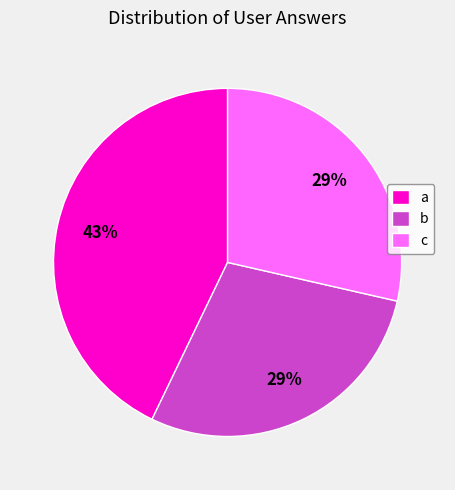

To the nearest percent, what portion does c represent?

29%